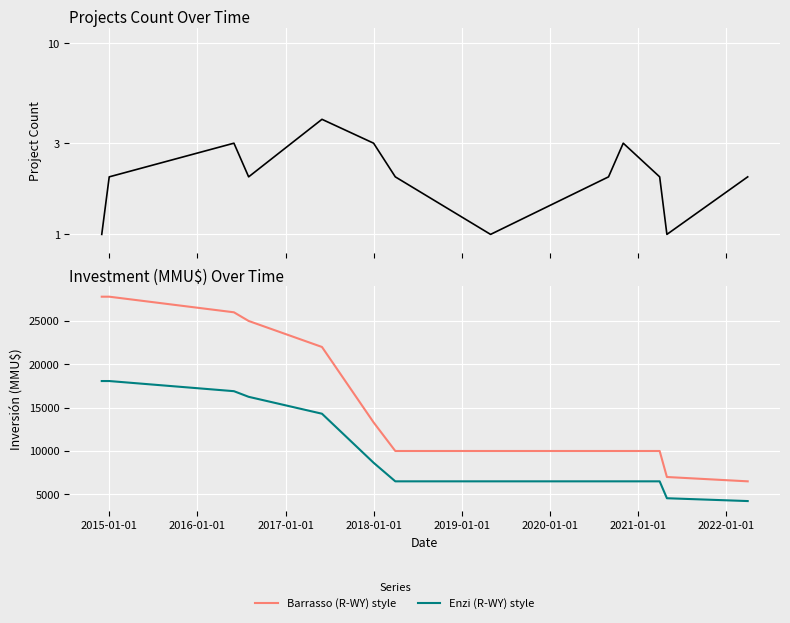

True or false: Barrasso (R-WY) style and Enzi (R-WY) style cross at least once.

False